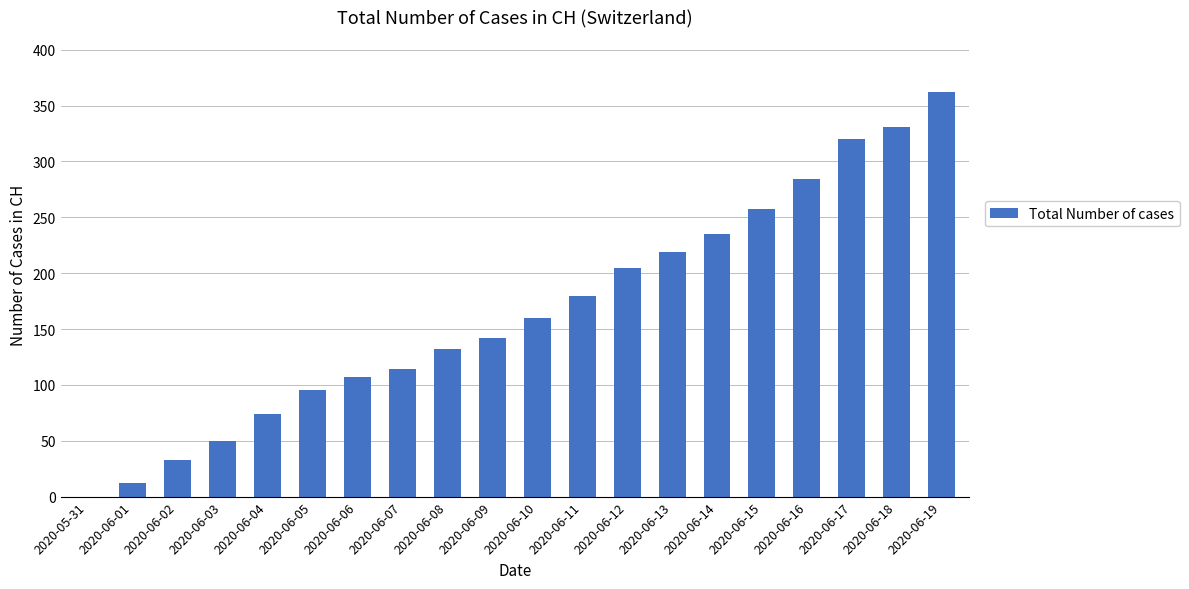

Reading right to left, extract all data points from this chart.

362	331	320	284	257	235	219	205	180	160	142	132	114	107	95	74	50	33	12	0